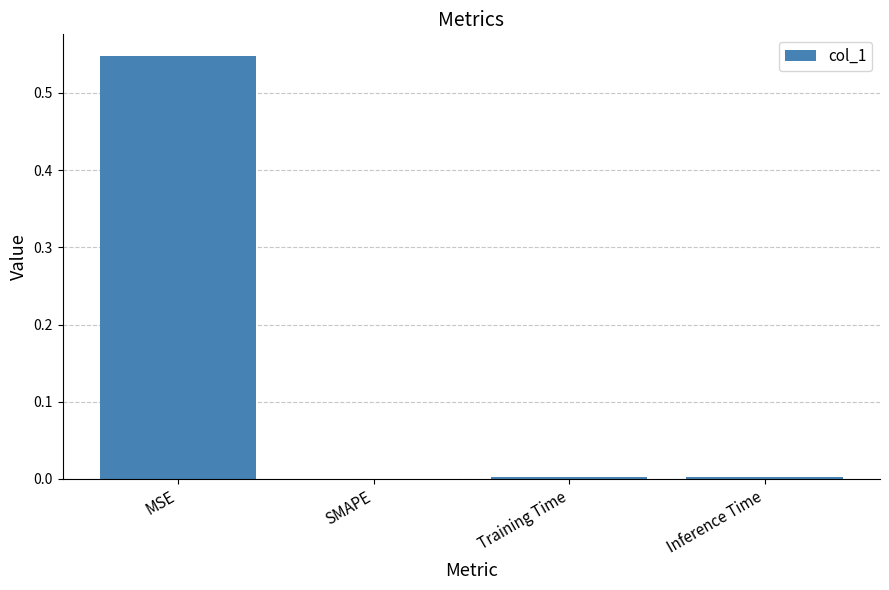

At which category does the chart reach its peak across all series?

MSE